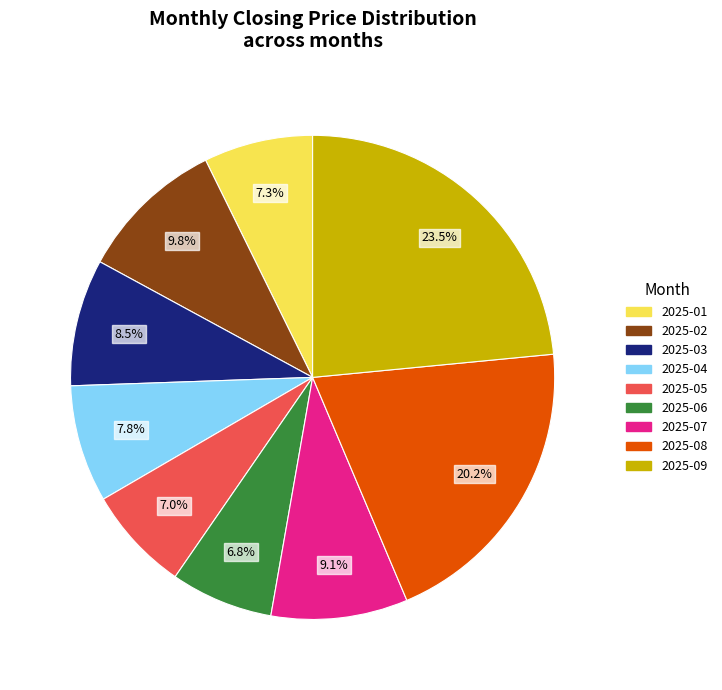

Which category has the biggest portion of the pie?

2025-09